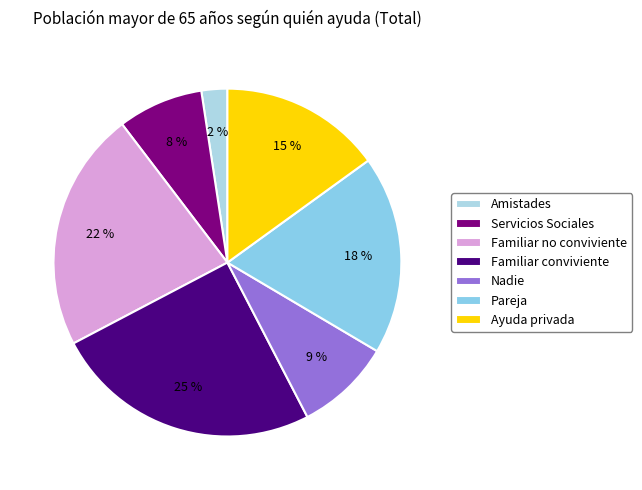

Does any single category account for the majority?

No